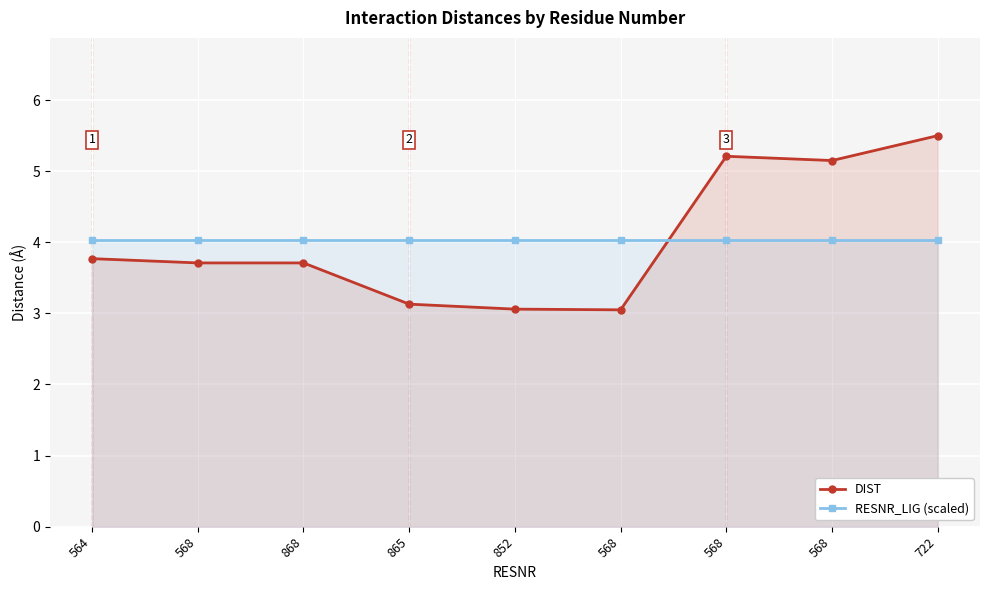

What is the sum of the DIST values at 568 and 564?

7.5